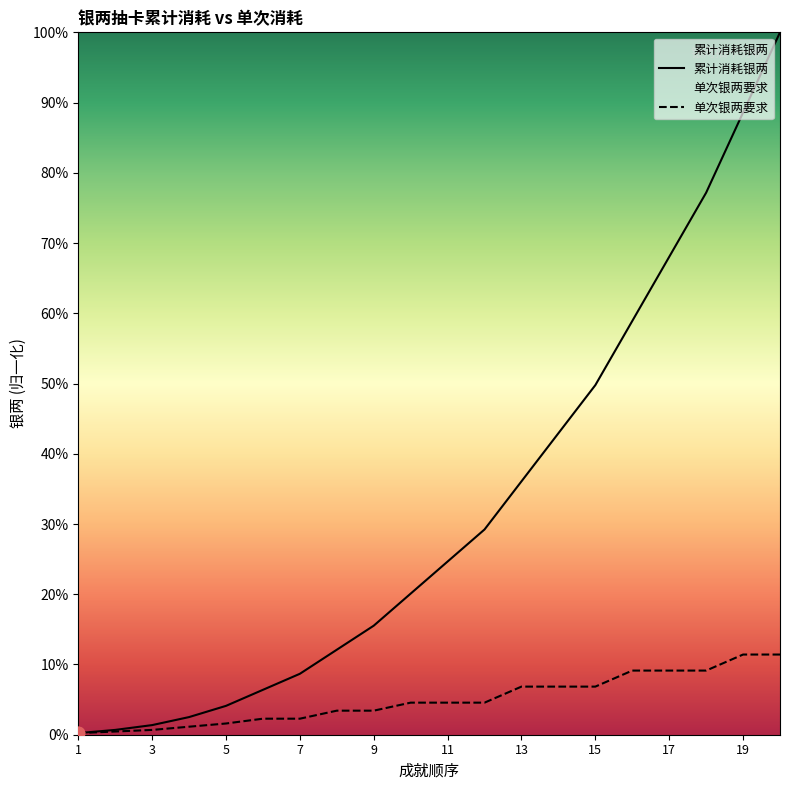

What are all the series names shown in the legend?

累计消耗银两, 单次银两要求